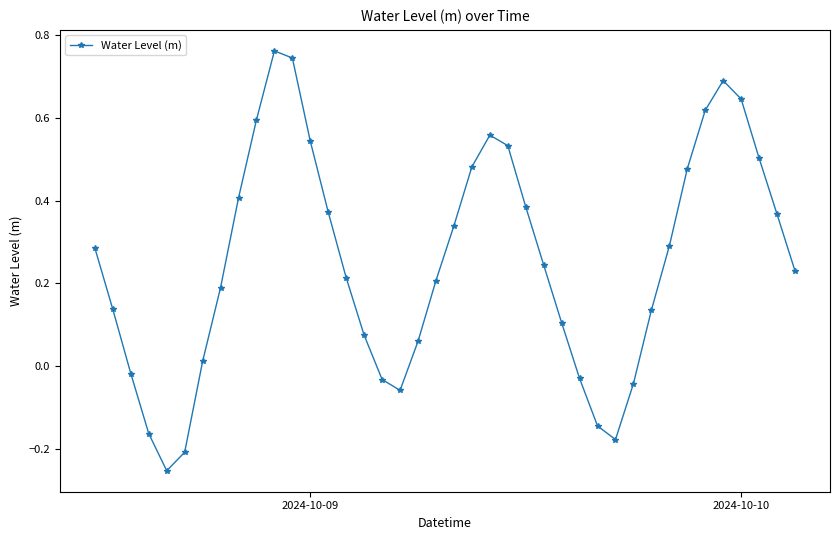

True or false: the data has more than 0 interior local peaks.

True